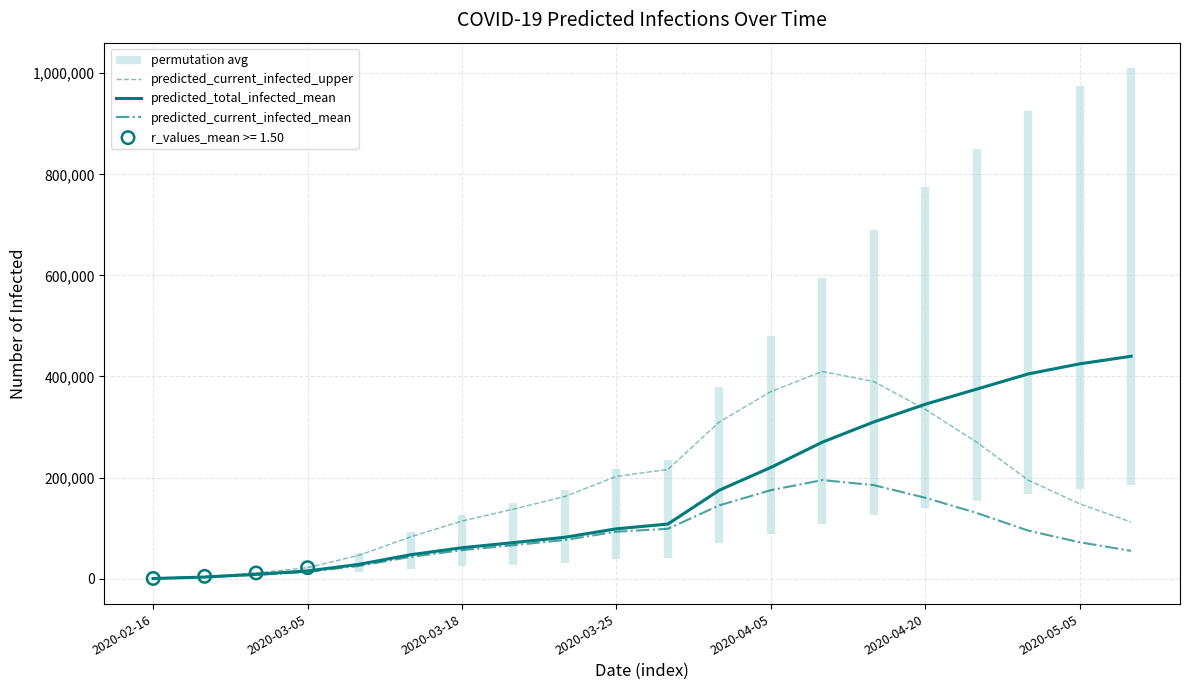

At how many categories does at least one series exceed 141163?

12